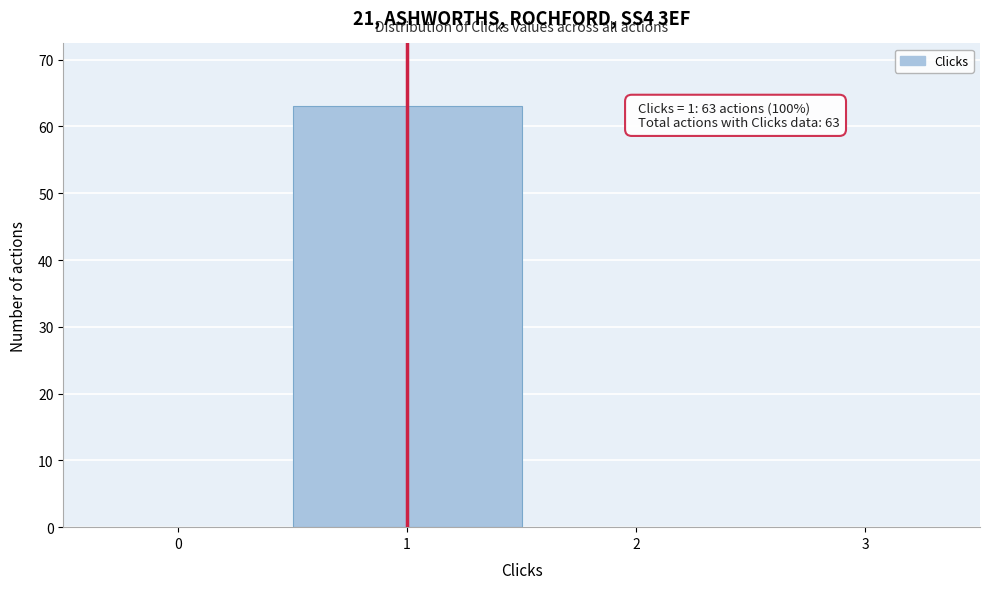

Reading left to right, what are all the values shown in this chart?

0=0	1=63	2=0	3=0